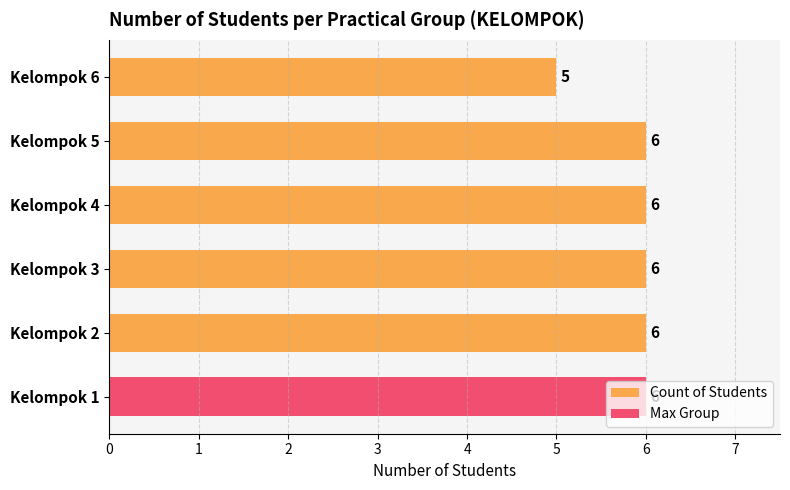

Does the chart contain any negative values?

No